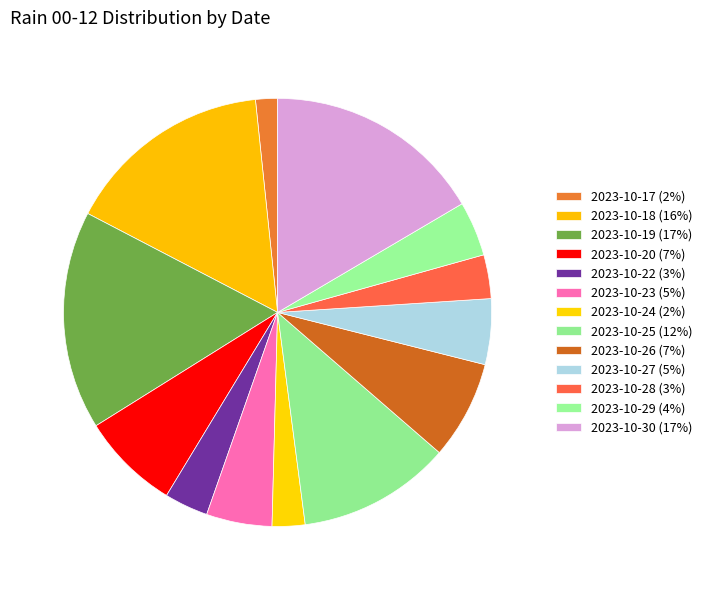

Count the number of slices in the pie.

13